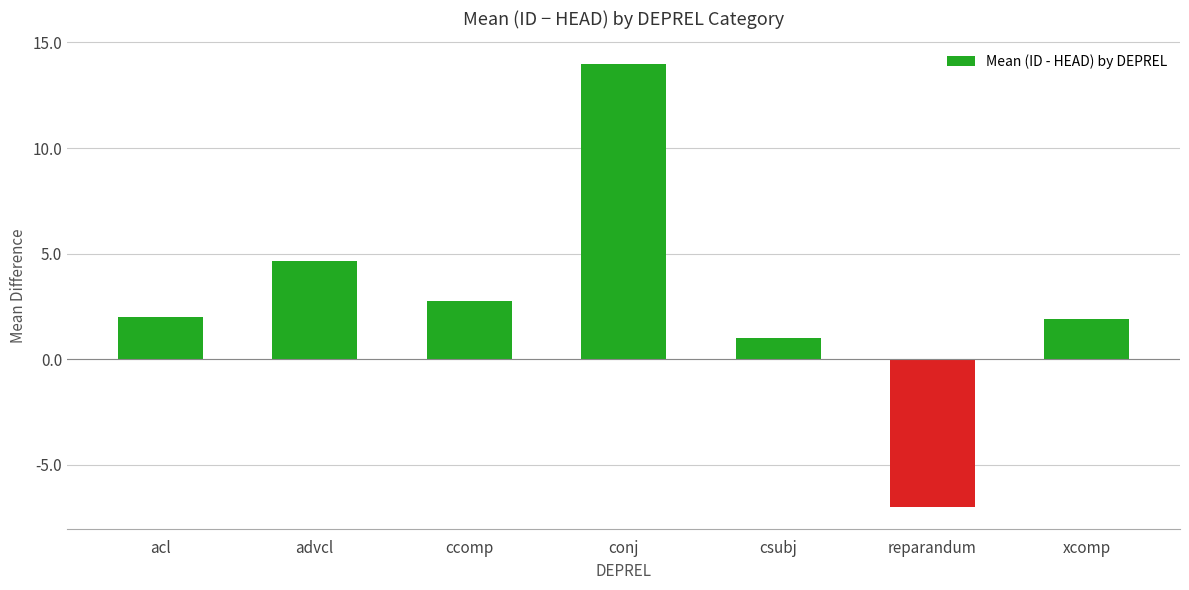

How many positive values are there?

6